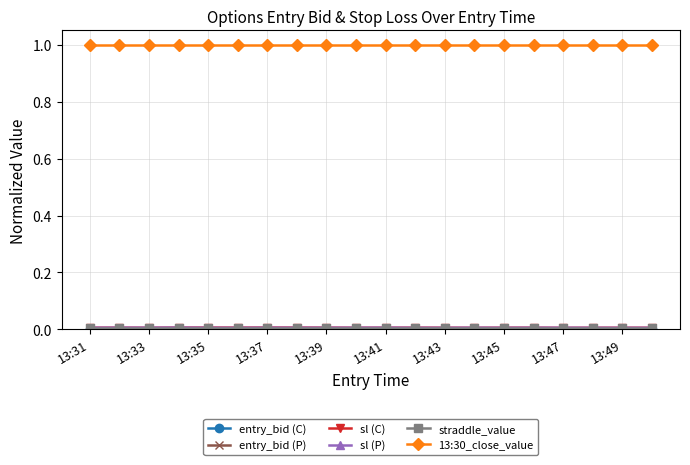

Which series has the largest total across all categories?

13:30_close_value